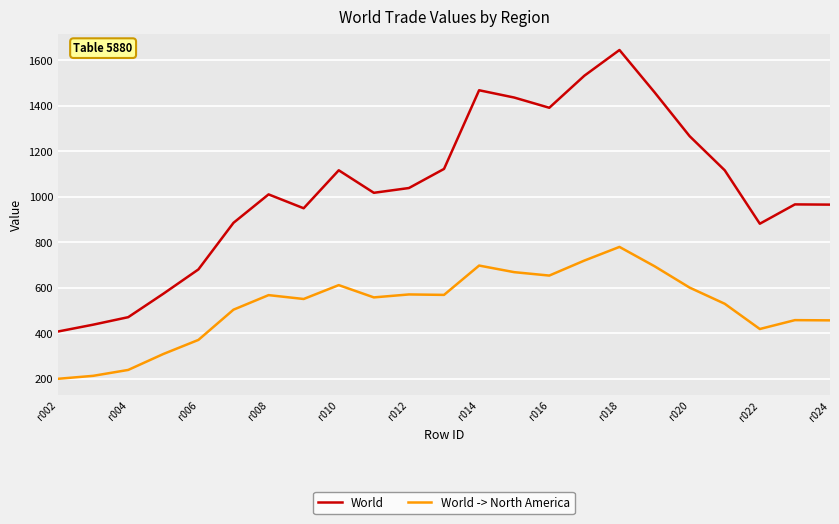

What is the smallest value displayed?

200